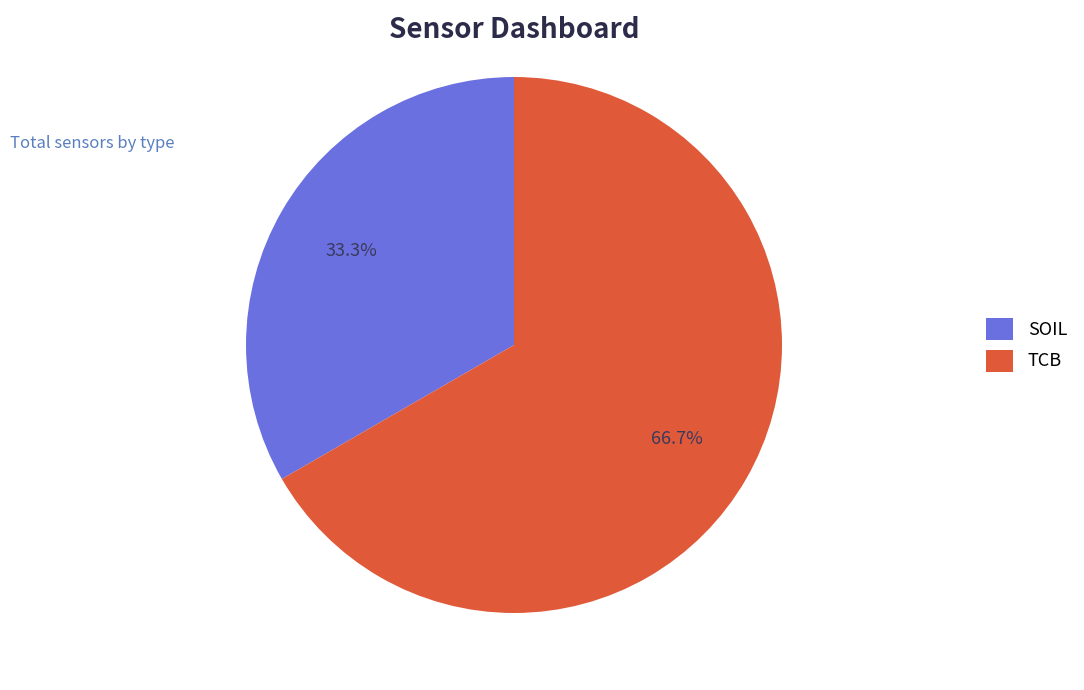

To the nearest percent, what is the difference between the SOIL and TCB slice percentages?

33%